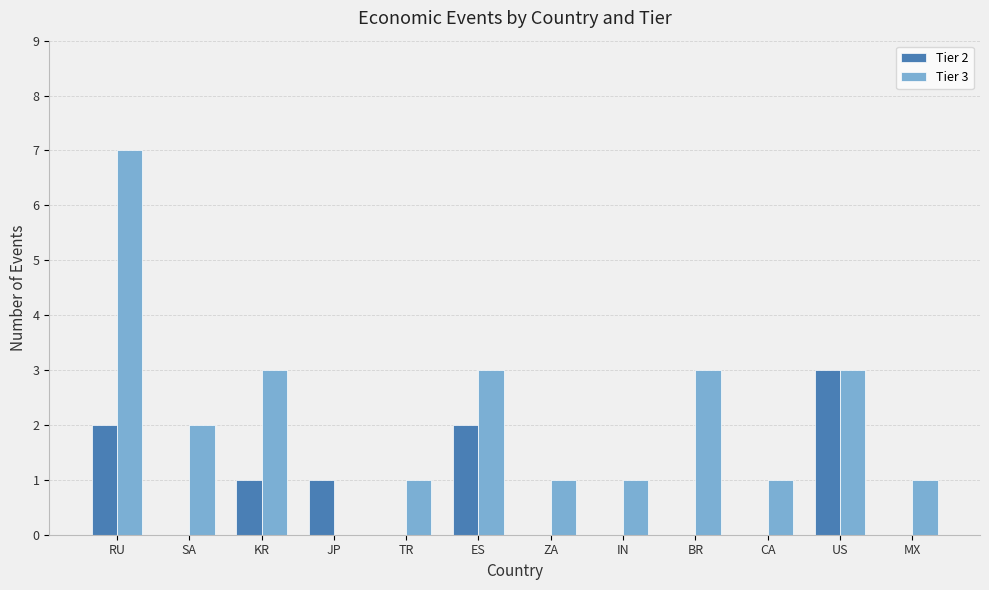

How many groups of bars are there?

12